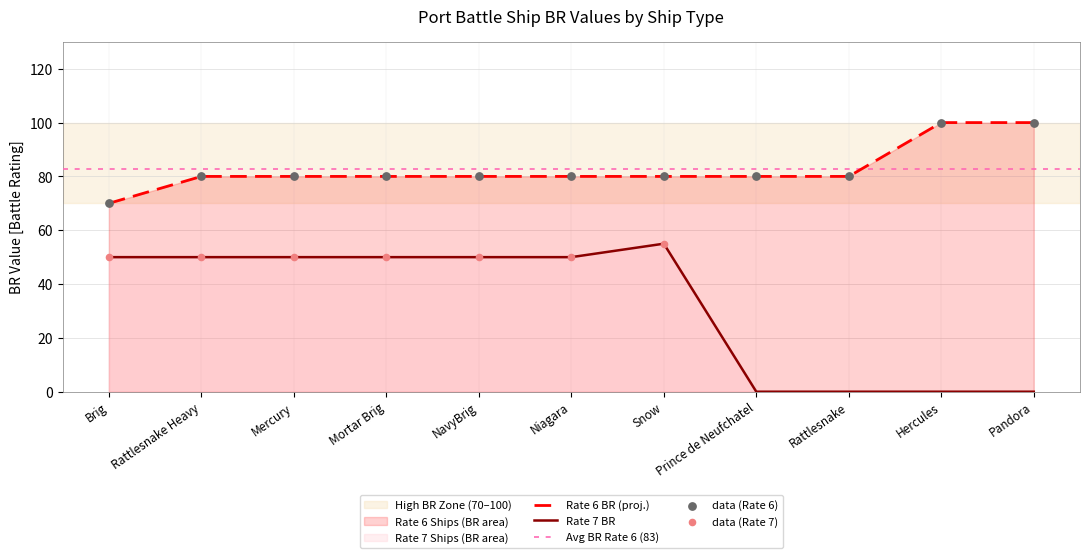

Is the value of Avg BR (Rate 6) at Rattlesnake greater than the value of Rate 6 Ships at Pandora?

No